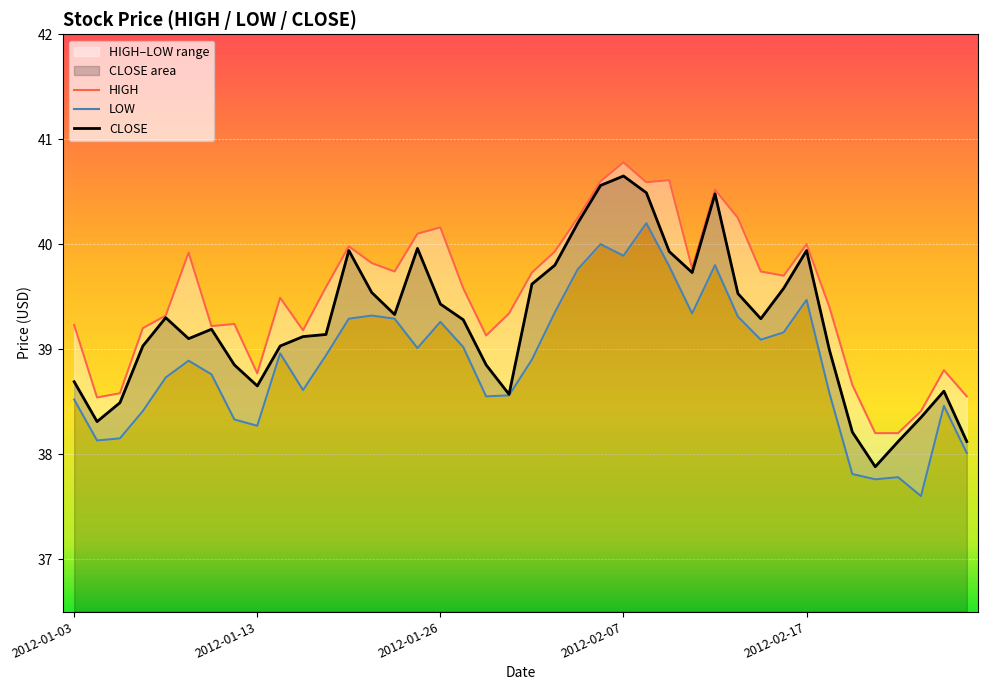

True or false: HIGH has a value of 39.3 at 19.

True